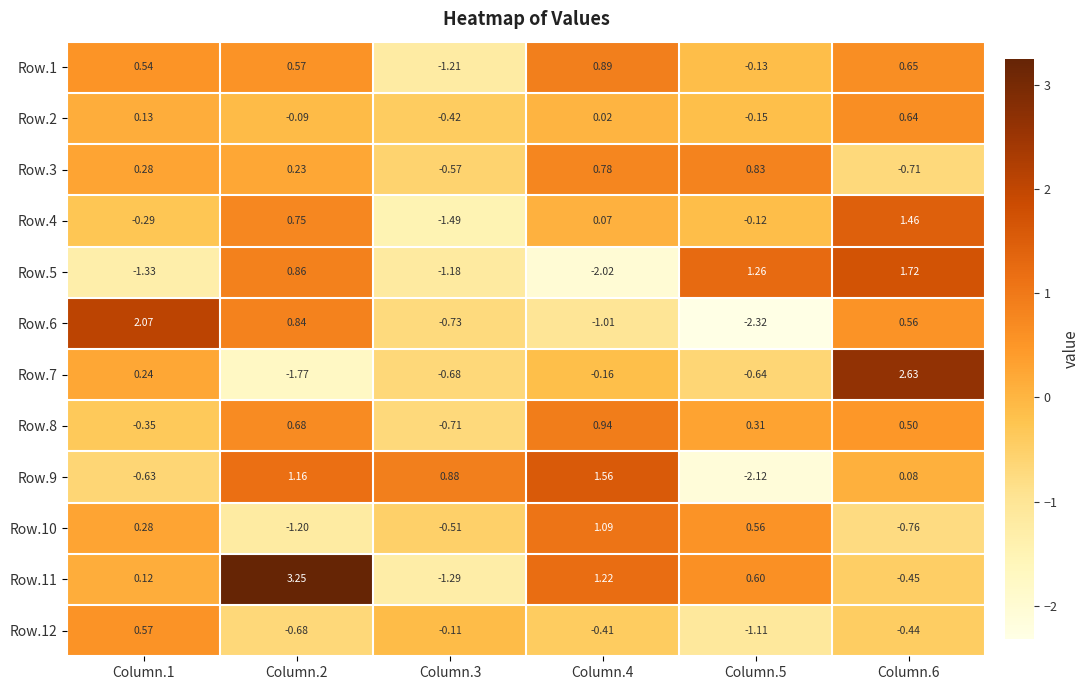

How many data points does each series have?

6